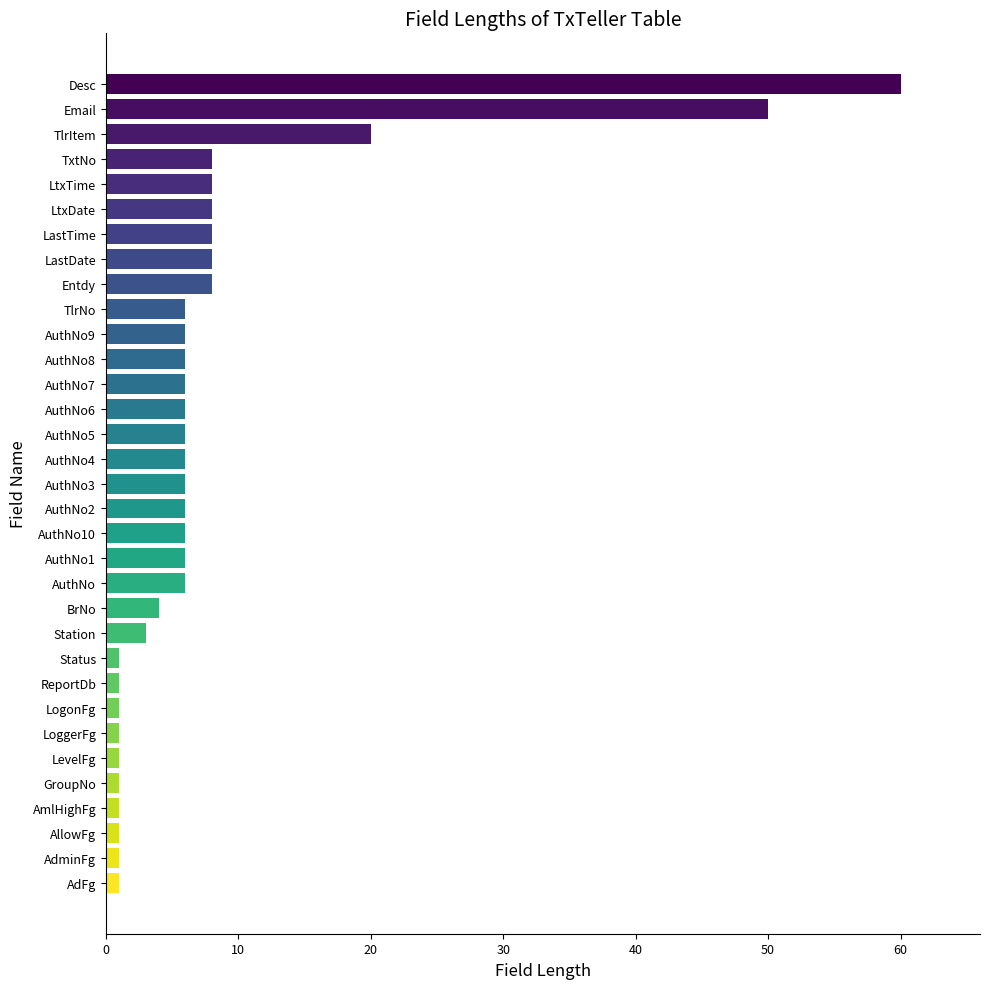

What is the difference between the second highest and second lowest values?

49